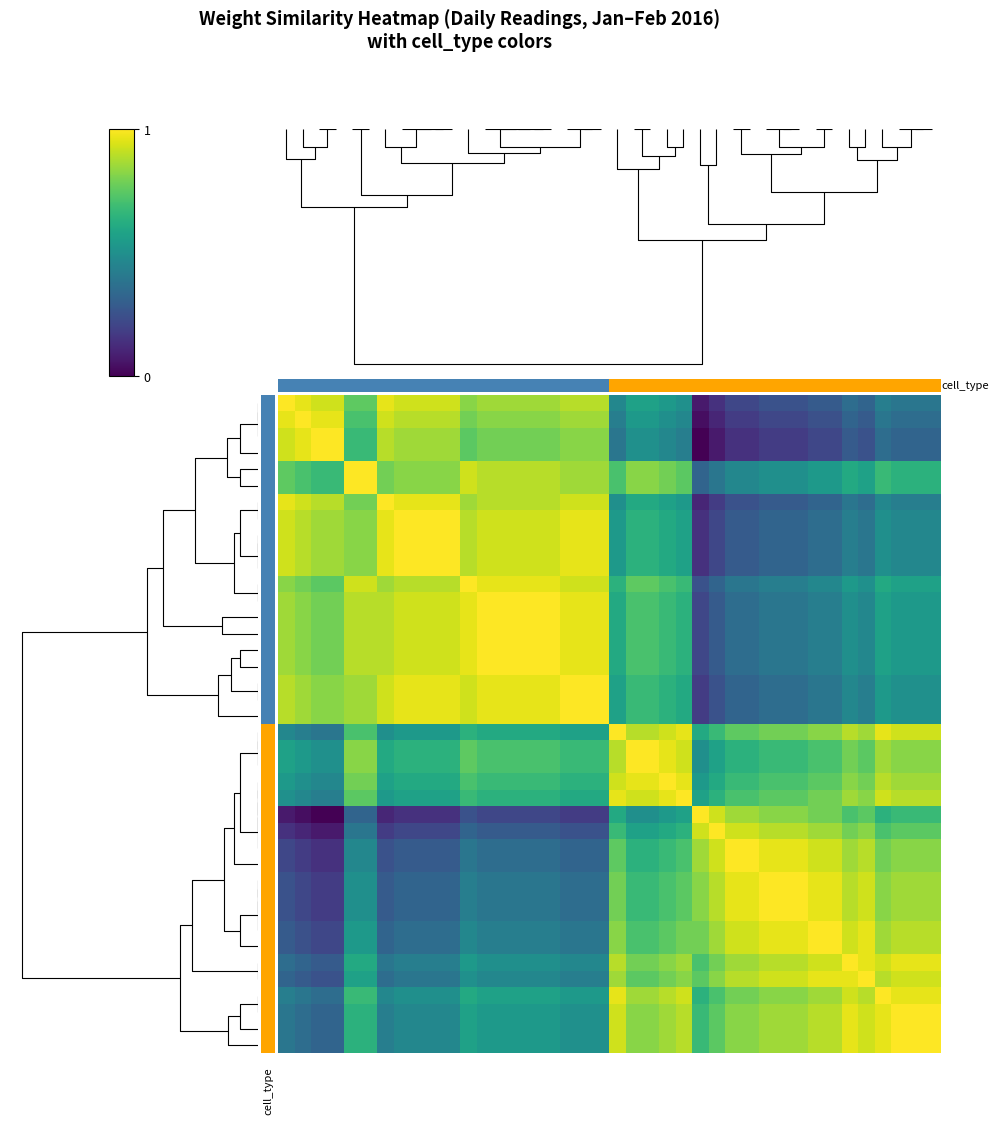

At which category is the sum across all series the highest?

21